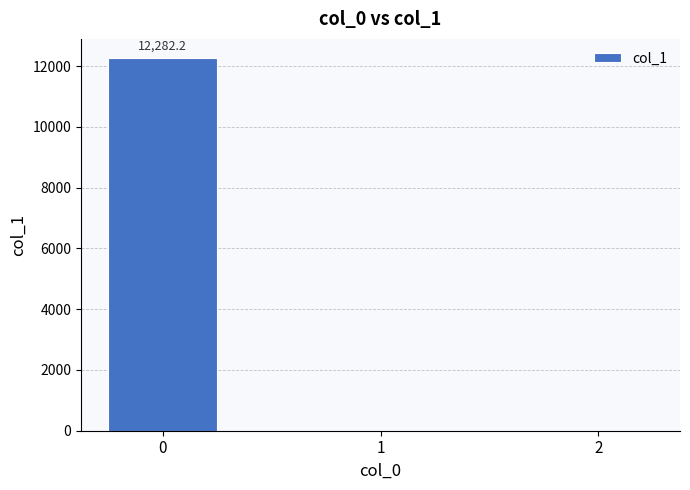

The value at 2 is 0.0. True or false?

True